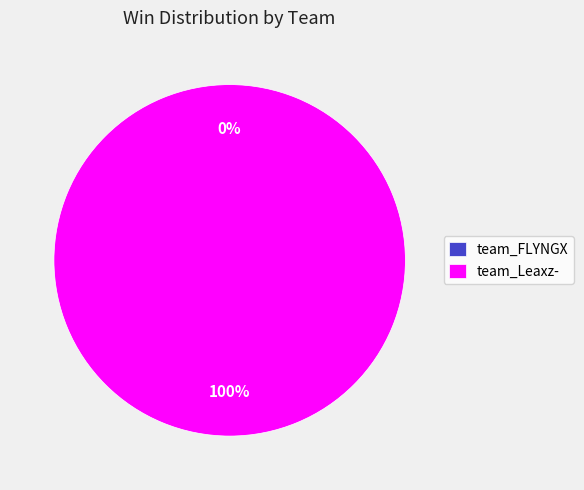

How many slices are in this pie chart?

2